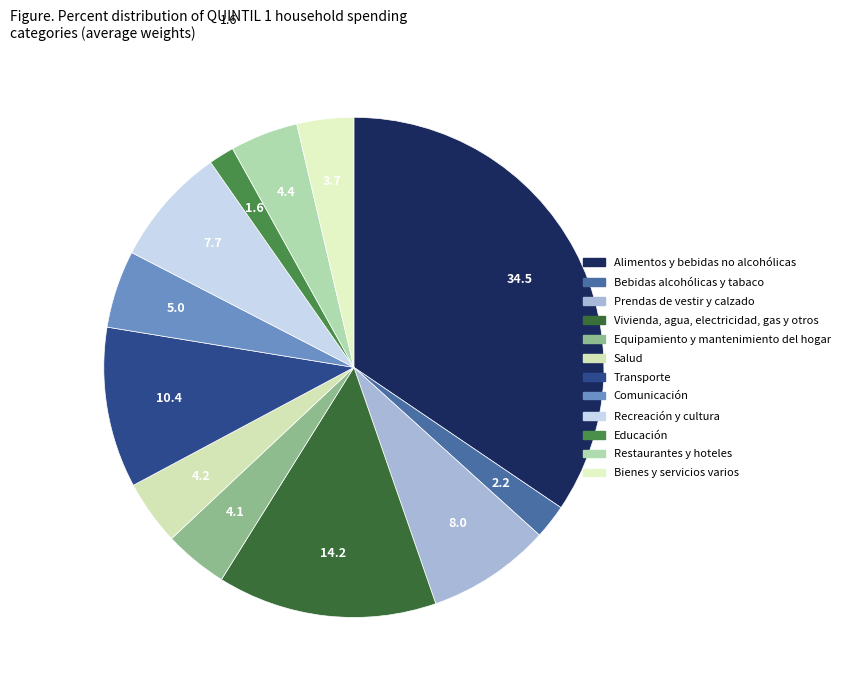

What percentage is the Restaurantes y hoteles slice, to the nearest percent?

4%